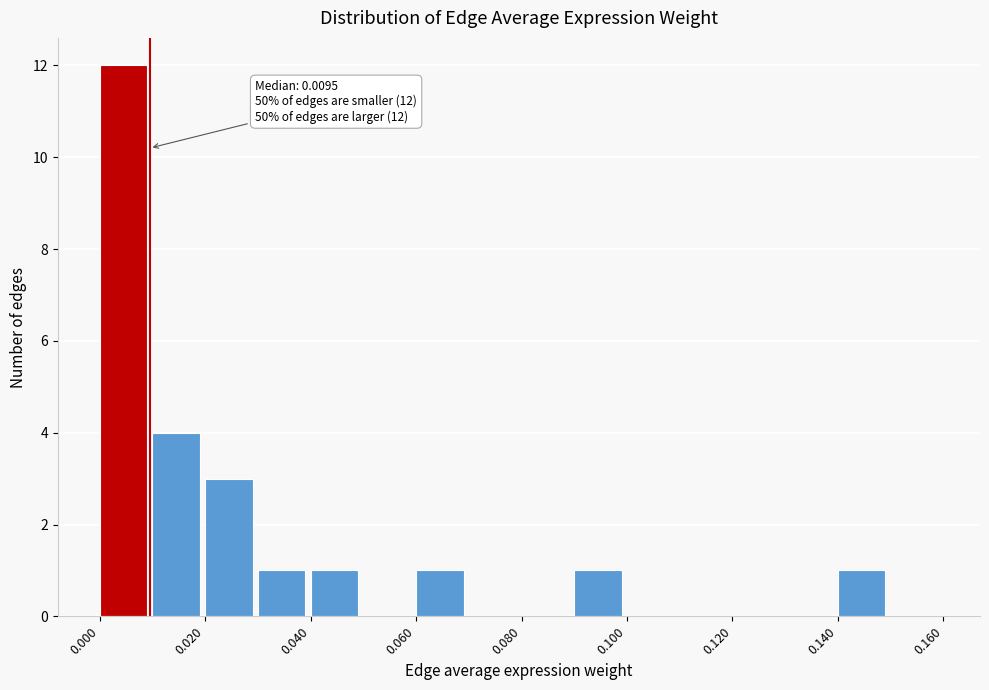

Which range on the x-axis has the tallest bar?

0.00 to 0.01